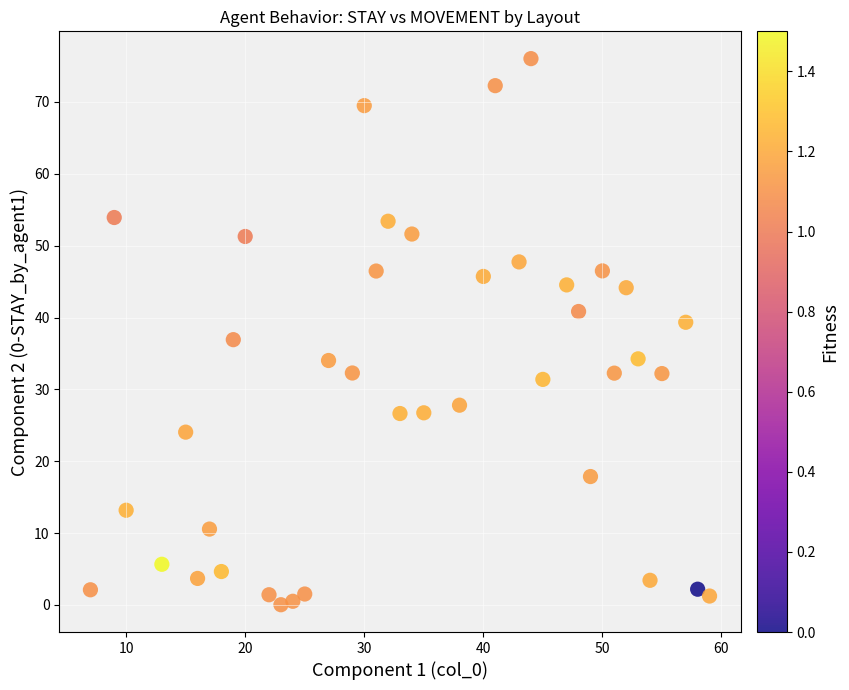

What is the range of Y values (max minus min)?

76.0